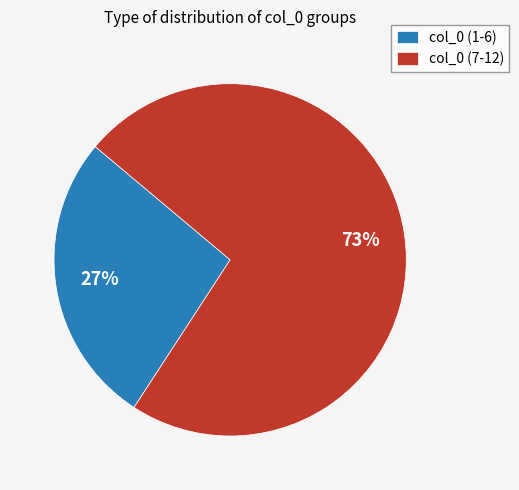

Rank the categories by value from highest to lowest.

col_0 (7-12), col_0 (1-6)